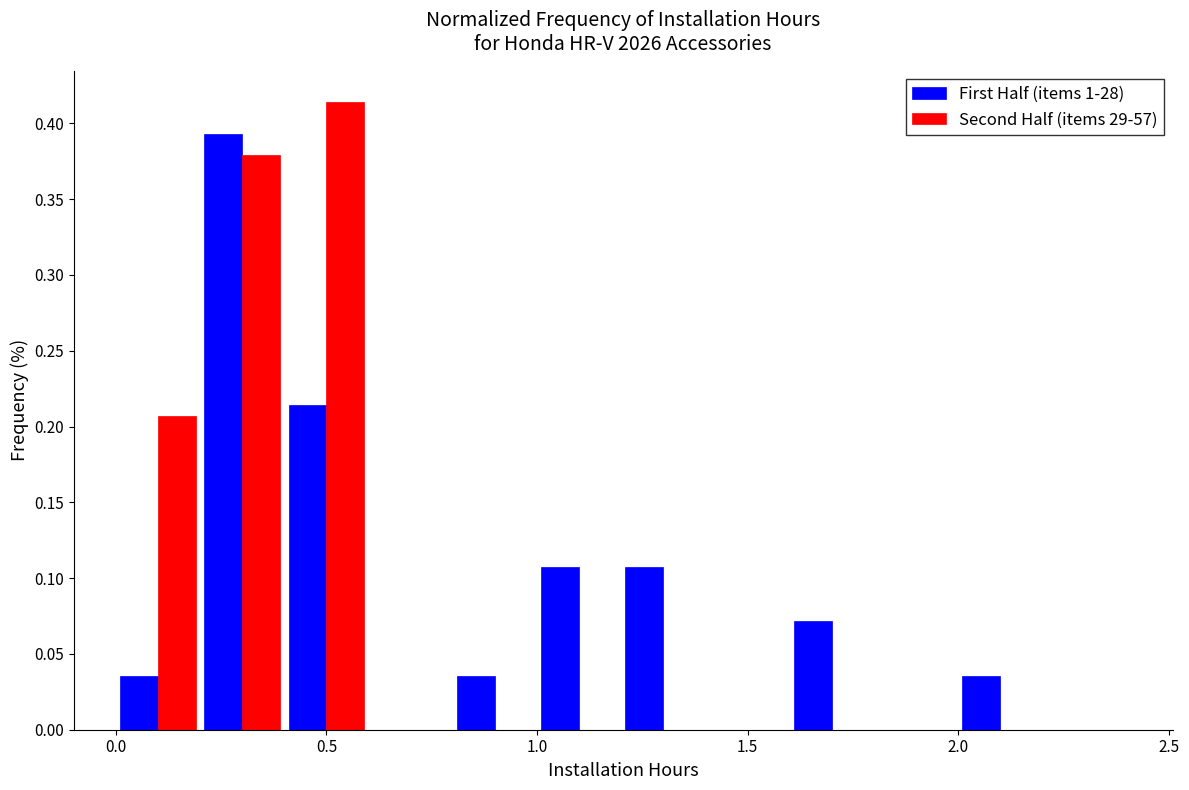

In the Second Half (items 29-57) series, which range on the x-axis has the tallest bar?

0.4 to 0.6